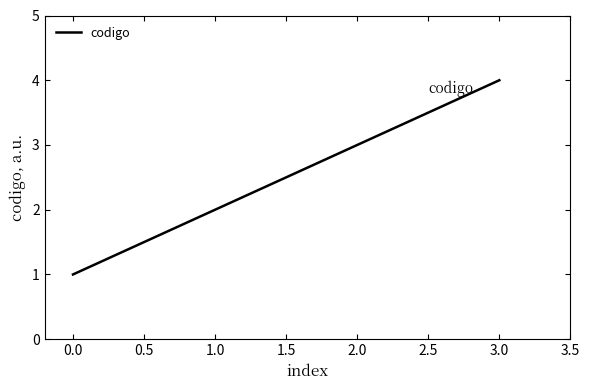

The chart shows a value of 5 at 2.0. True or false?

False